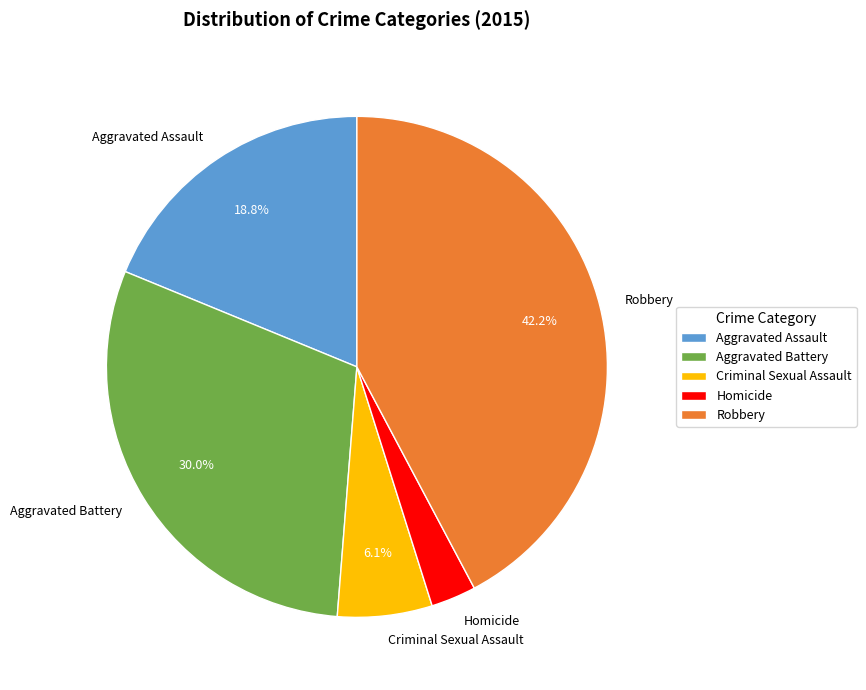

Does Criminal Sexual Assault account for over 50% of the chart?

No